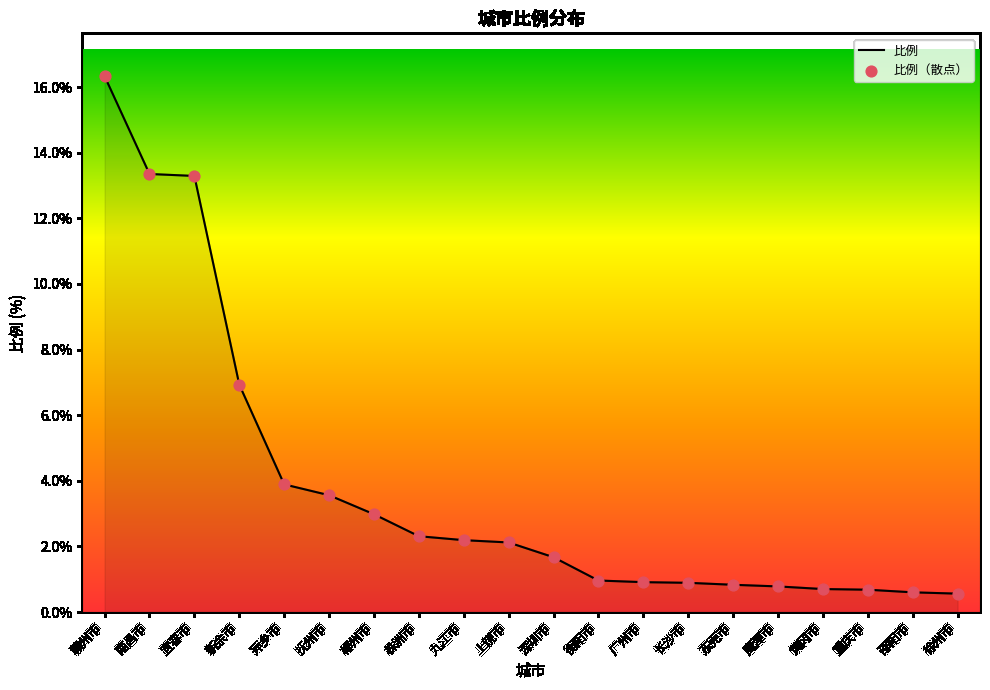

Between 重庆市 and 宜春市, which is larger?

宜春市